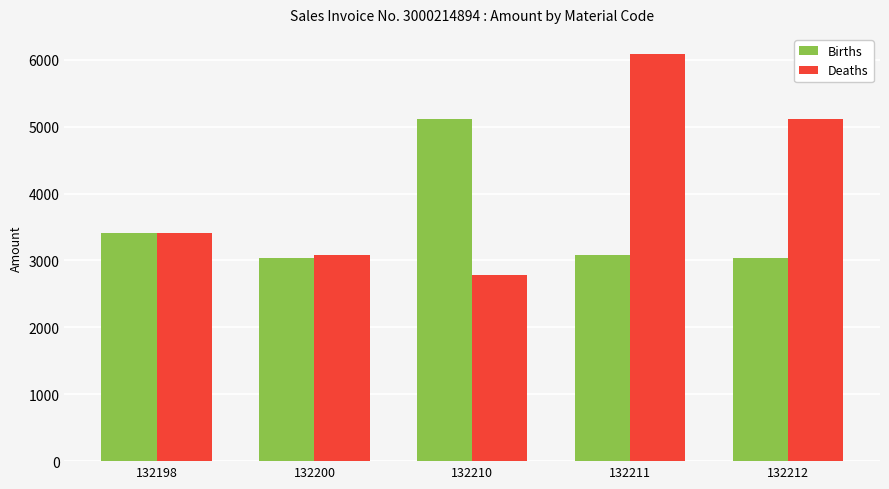

Is it true that Deaths equals 8624.8 at 132212?

False